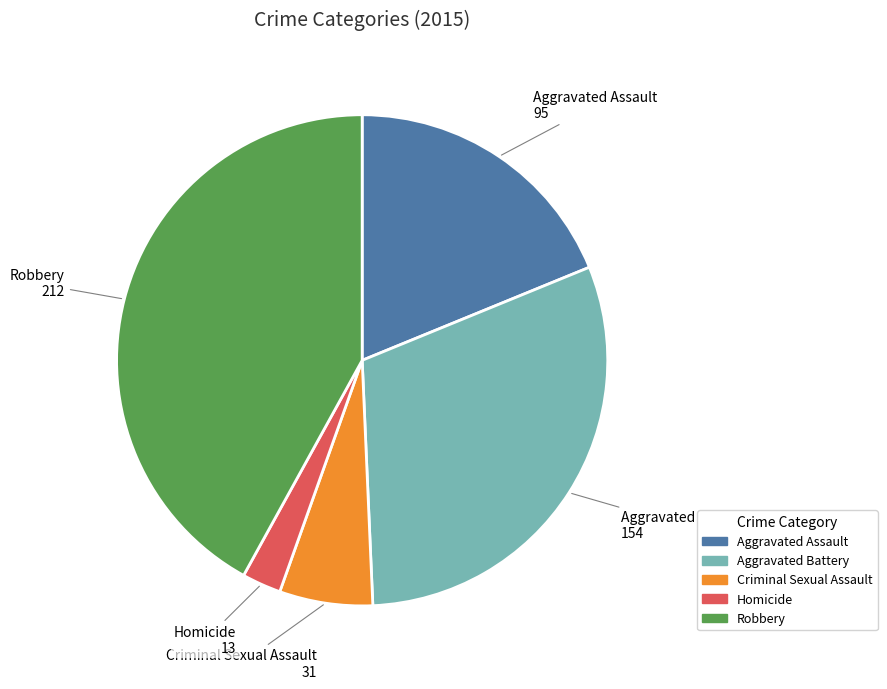

What is the largest slice in the pie chart?

Robbery